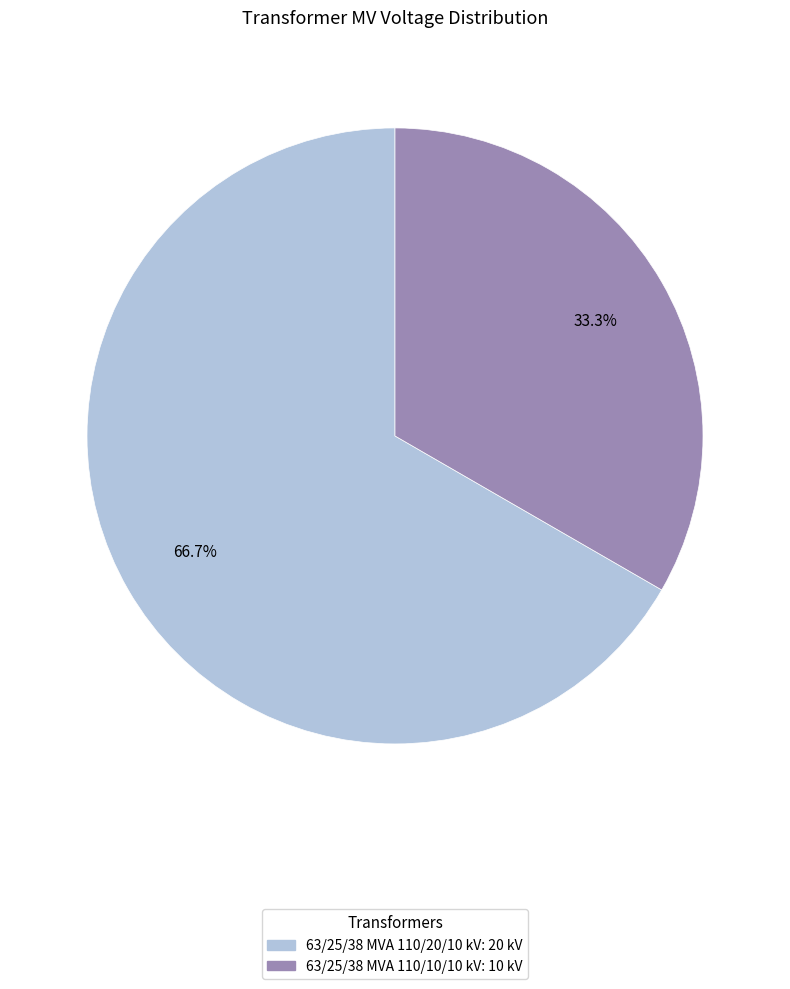

Which category has the smallest portion of the pie?

63/25/38 MVA 110/10/10 kV